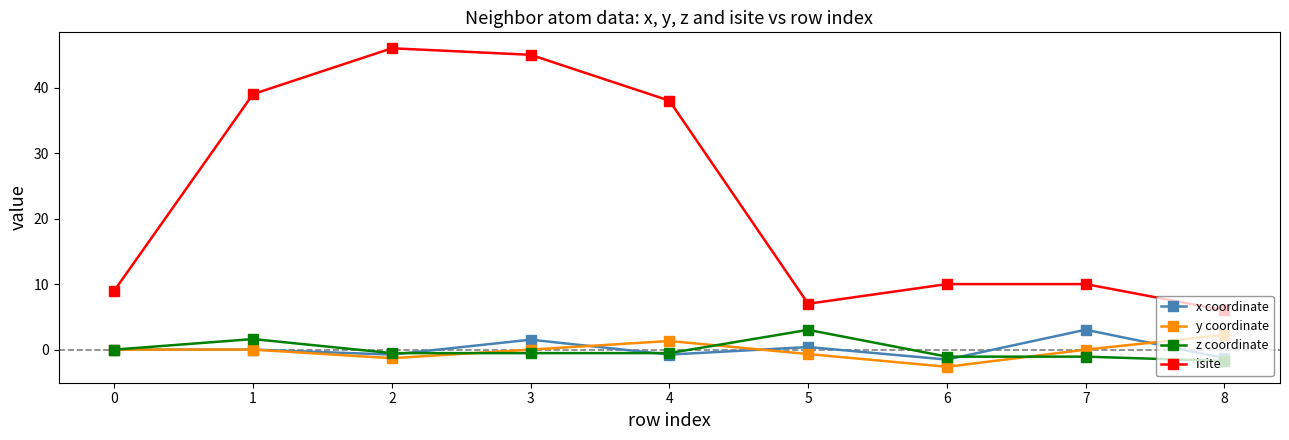

Which series has the widest spread of values?

isite